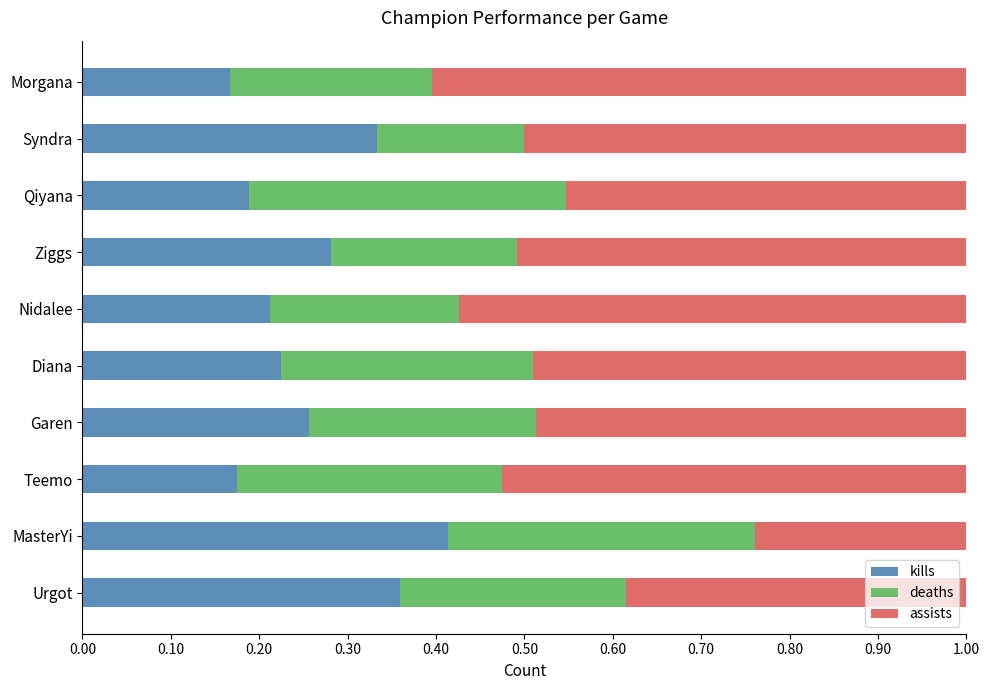

Count the kills values in the range 0 to 1.

10